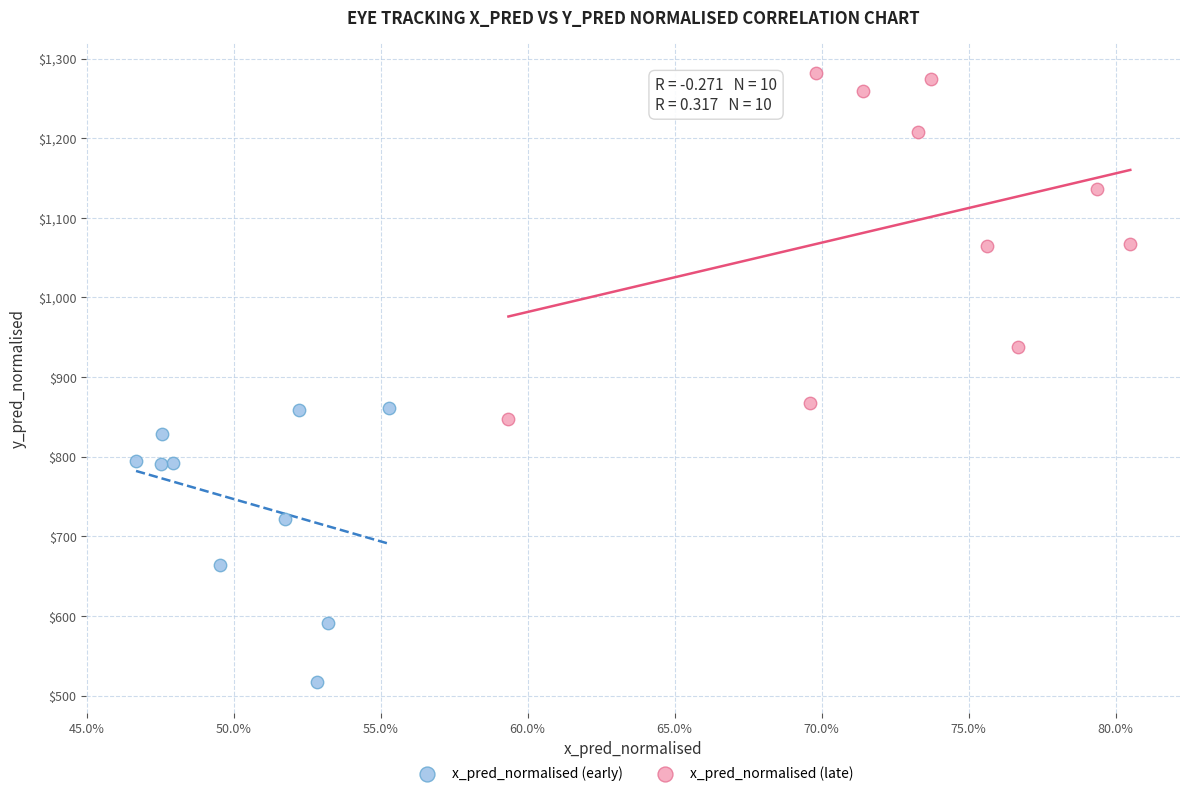

What are all the series names shown in the legend?

x_pred_normalised (early), x_pred_normalised (late)